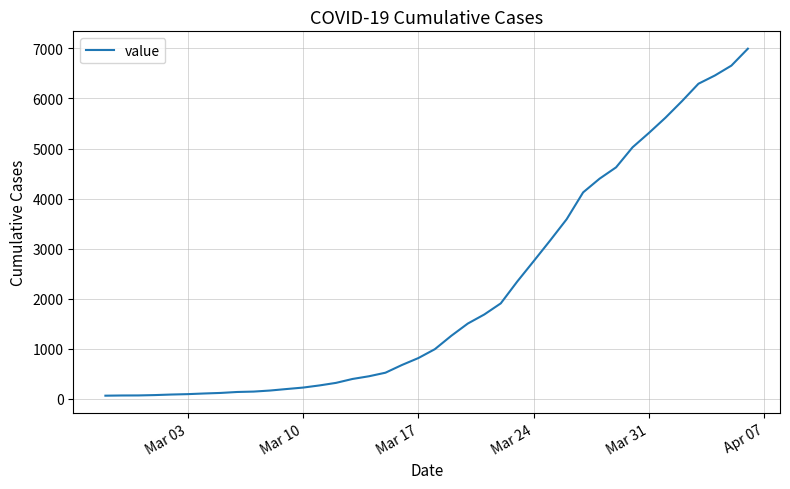

What is the difference between the maximum and minimum values?

6931